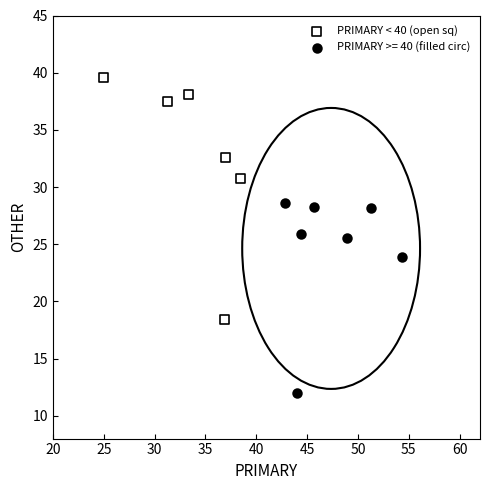

Which series reaches the minimum Y coordinate?

PRIMARY >= 40 (filled circ)